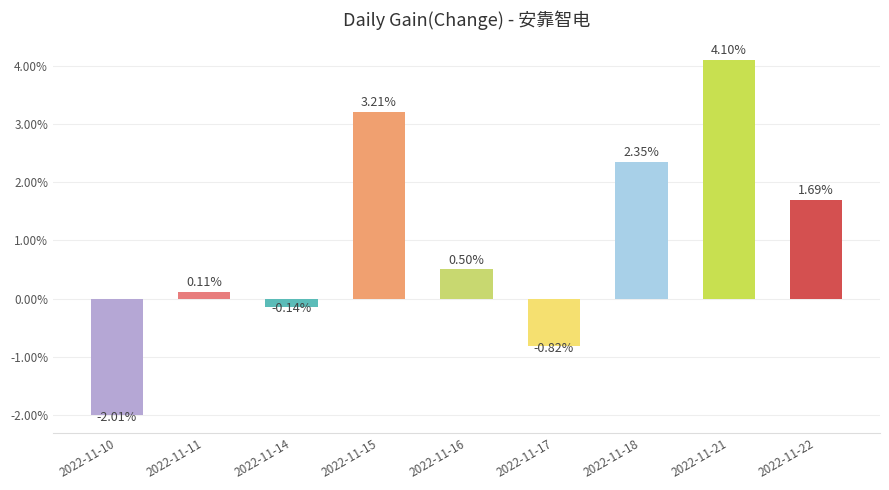

Which label corresponds to the smallest value in the chart?

2022-11-10